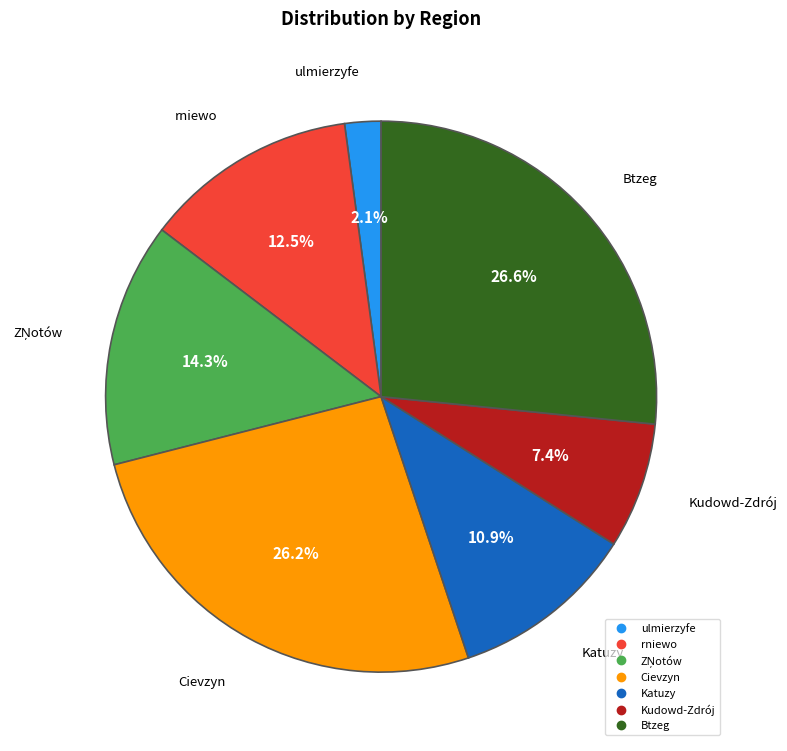

Does ulmierzyfe account for over 50% of the chart?

No